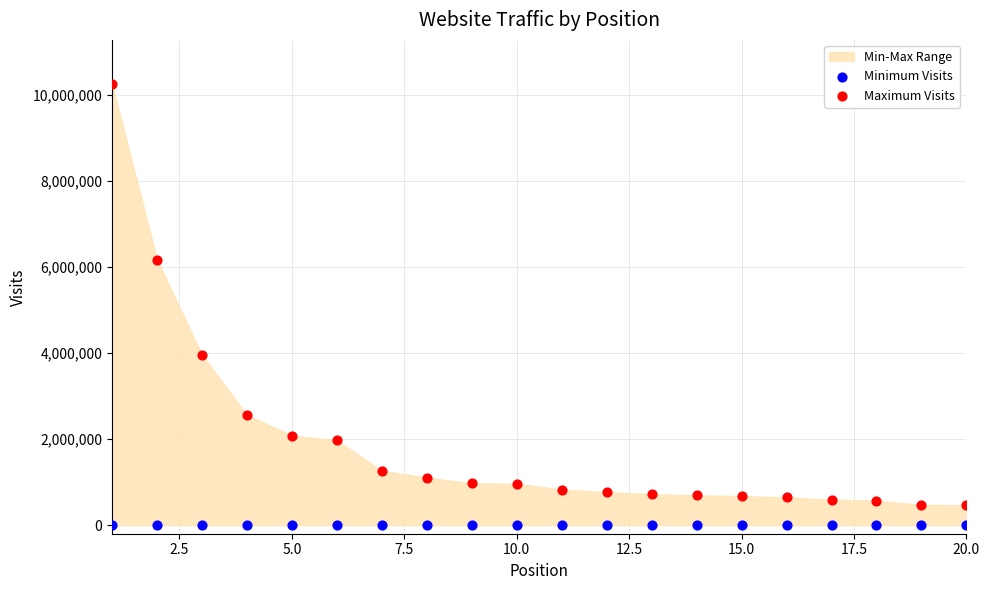

Which series contains the highest Y value?

Maximum Visits